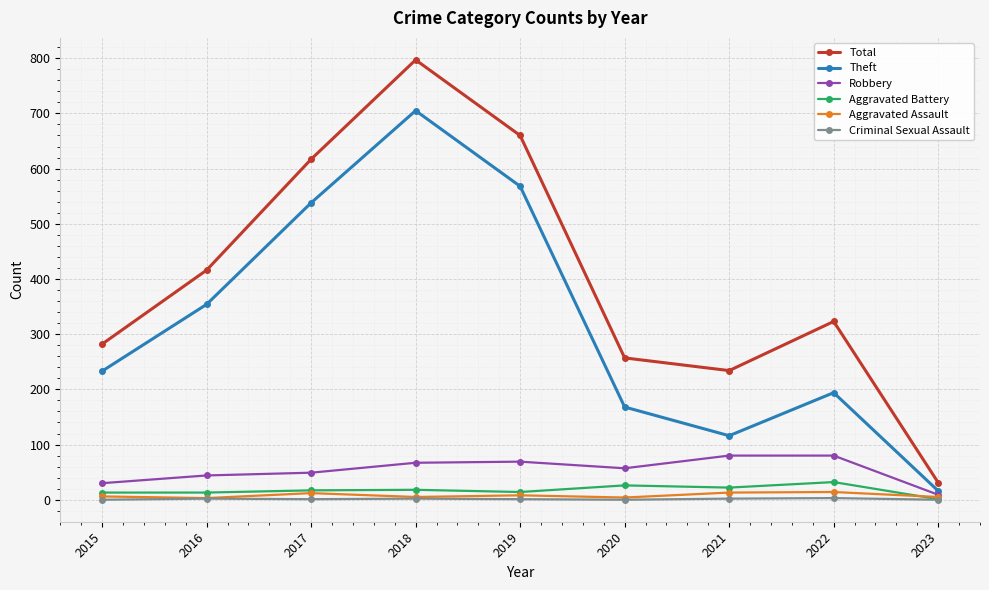

List the series in order of their peak value, highest first.

Total, Theft, Robbery, Aggravated Battery, Aggravated Assault, Criminal Sexual Assault